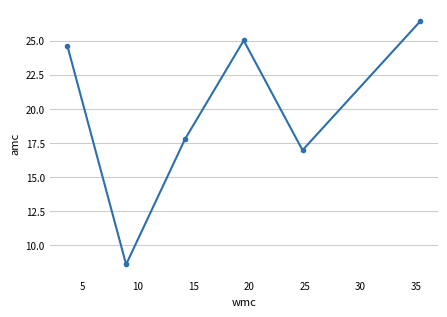

What is the sum of all values?

119.3